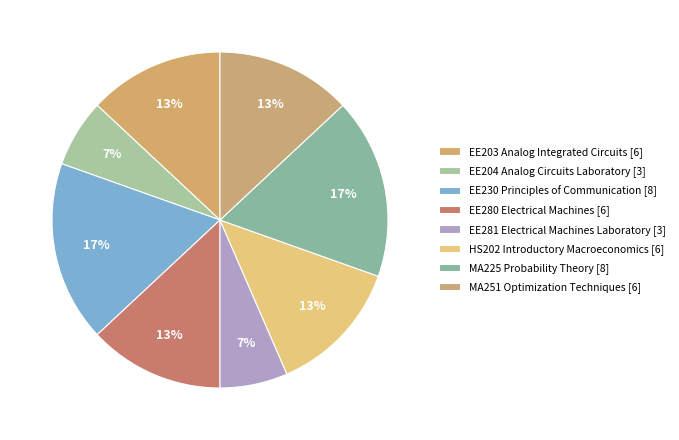

To the nearest percent, what is the average slice percentage?

12%